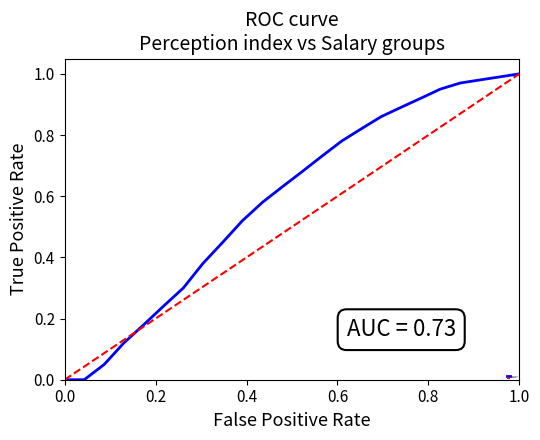

Rank the series by their average value, from highest to lowest.

ROC curve, Random